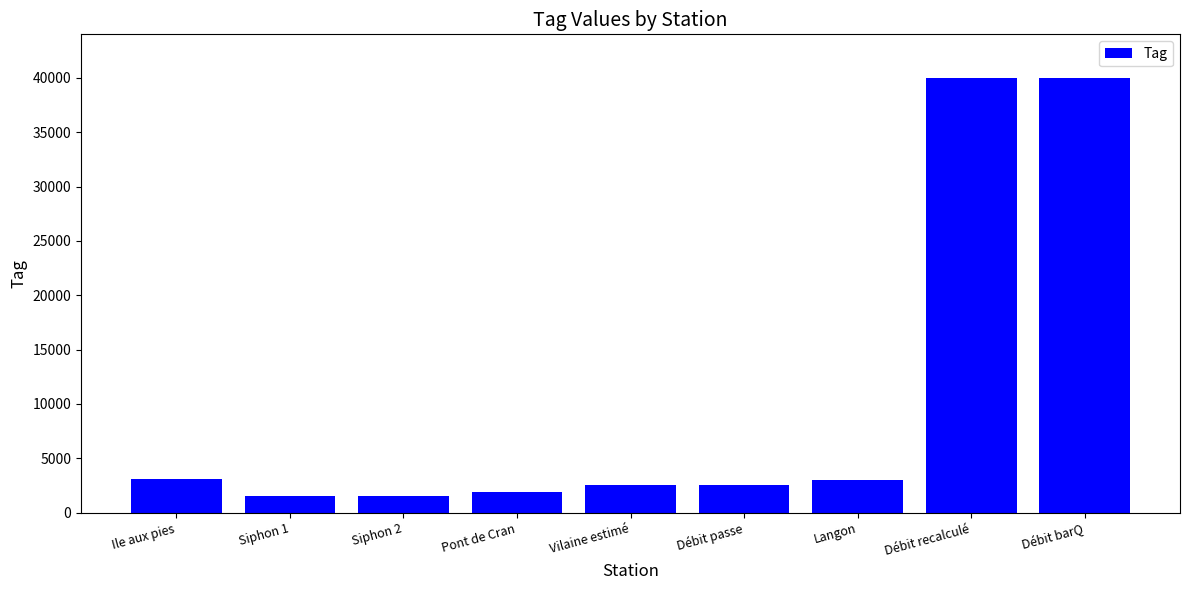

What is the difference between the maximum and second lowest values?

38437